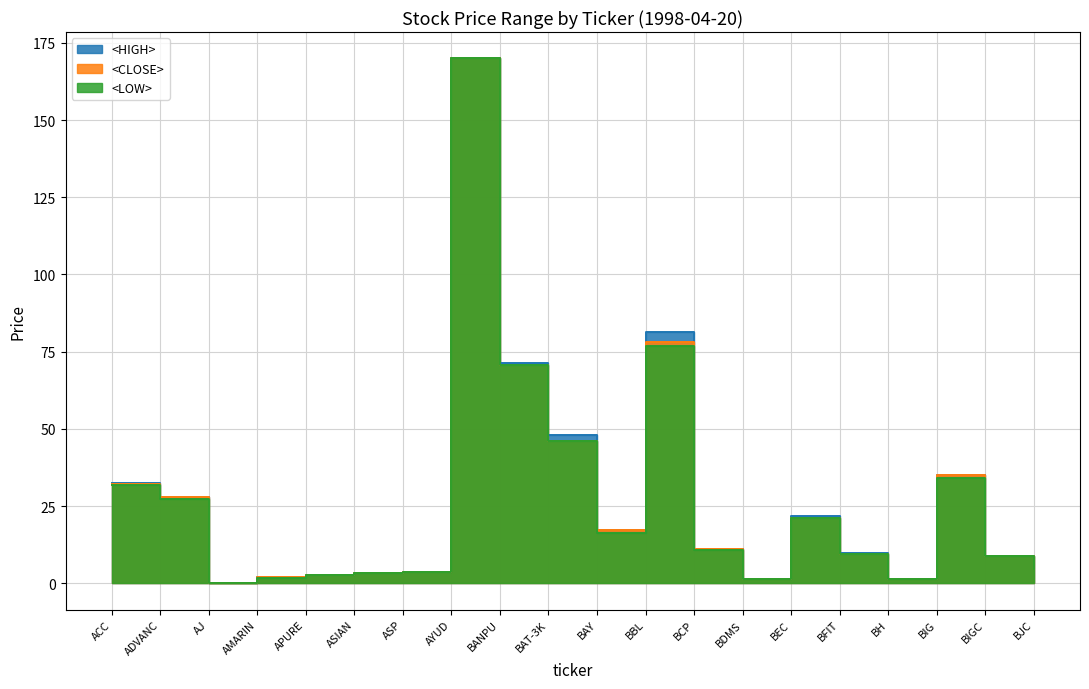

What position from the right is BANPU?

12